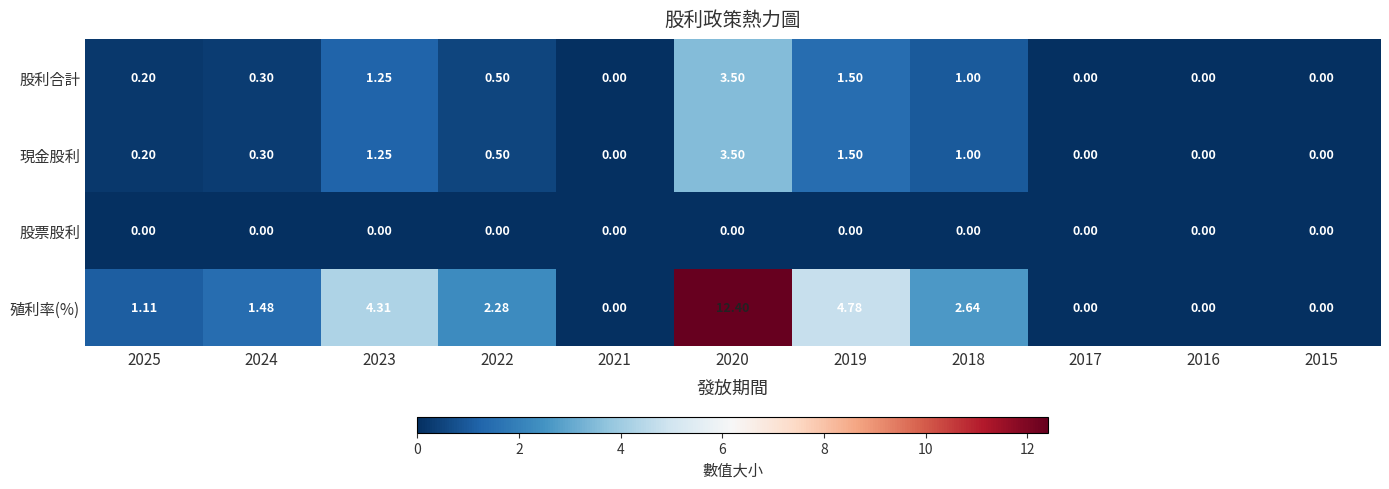

Count the number of categories in the chart.

11